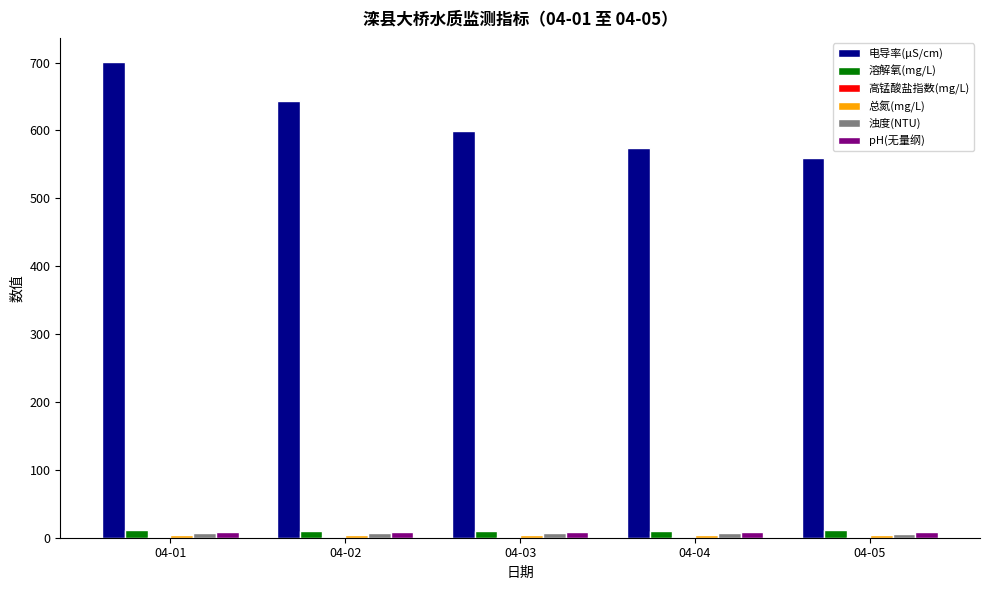

Which series changed the most between 04-02 and 04-03?

电导率(μS/cm)